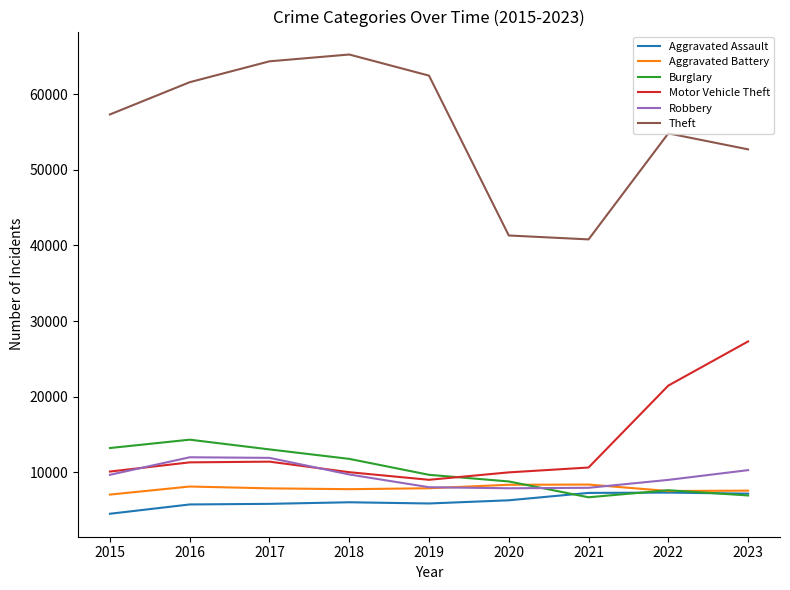

What is the spread (max minus min) of values at 2017?

58593